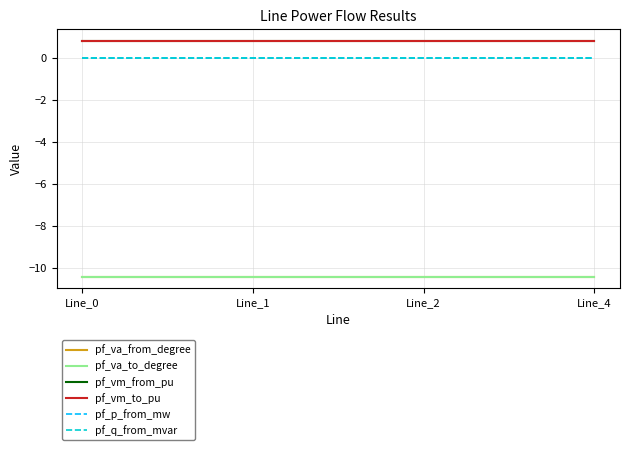

What is the value of the pf_va_to_degree point at the 2nd from the left?

-10.4